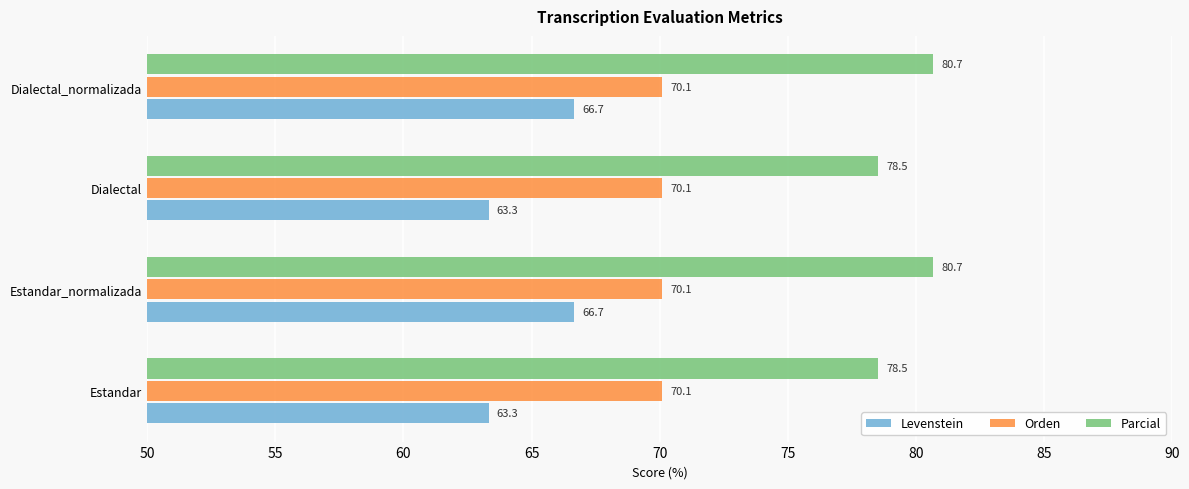

Read the Orden value at Dialectal.

70.1